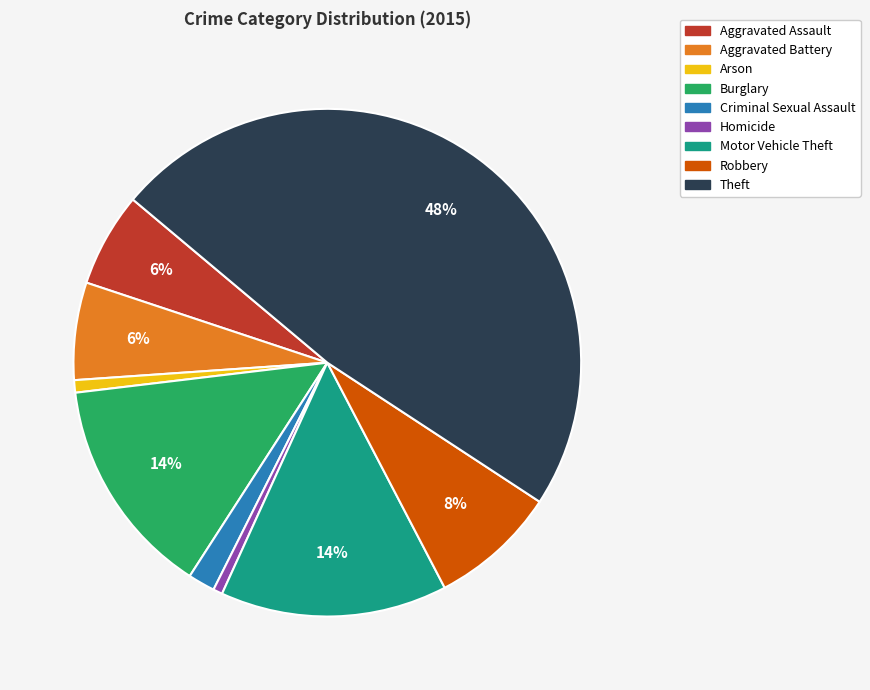

To the nearest percent, what portion does Motor Vehicle Theft represent?

14%